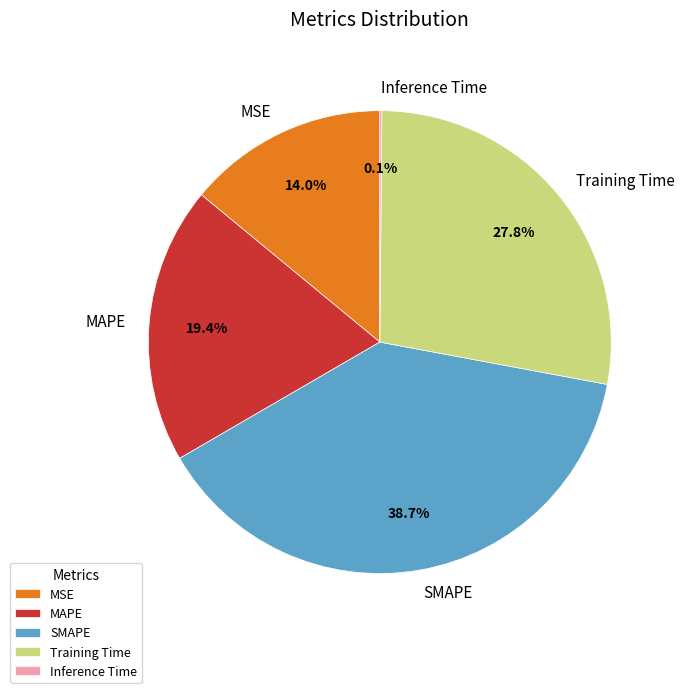

What is the total percentage of Training Time and MSE?

41.8%